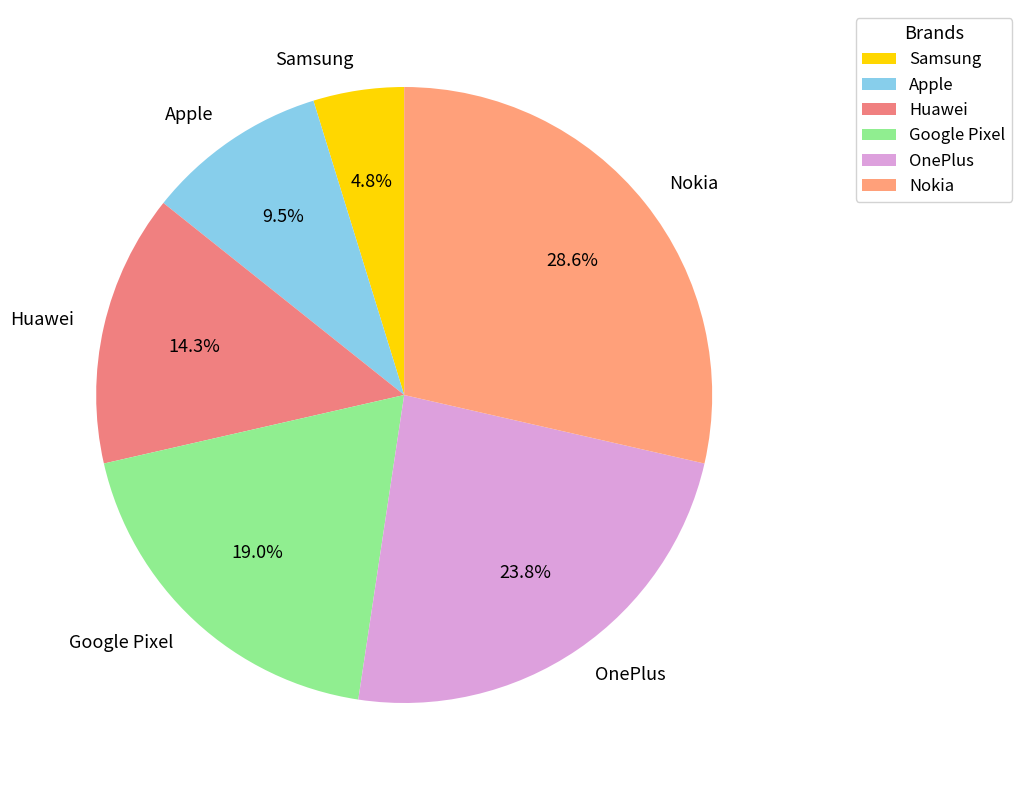

To the nearest percent, what portion does Nokia represent?

29%